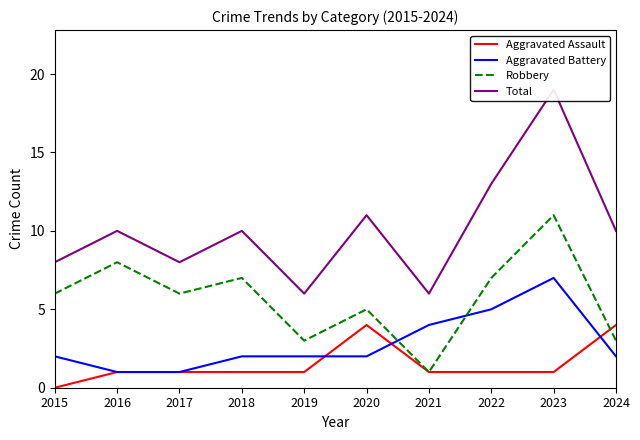

Which series ends up on top after the final intersection of Aggravated Assault and Aggravated Battery?

Aggravated Assault